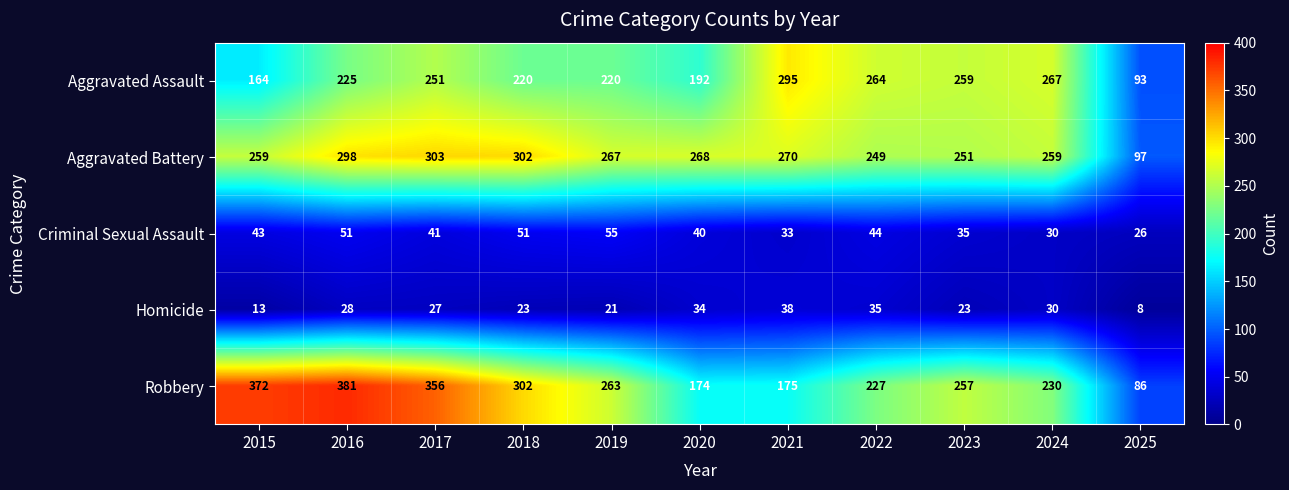

The Robbery series shows 302 at 2018. True or false?

True